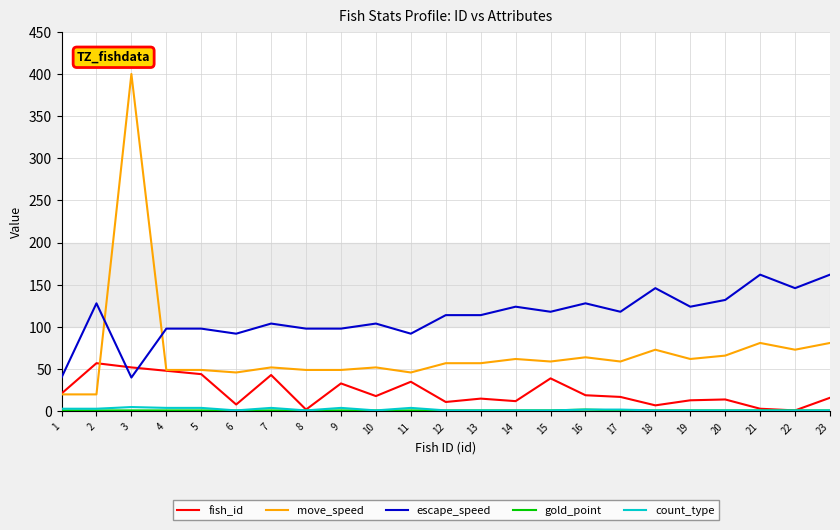

The fish_id series shows 15 at 13. True or false?

True